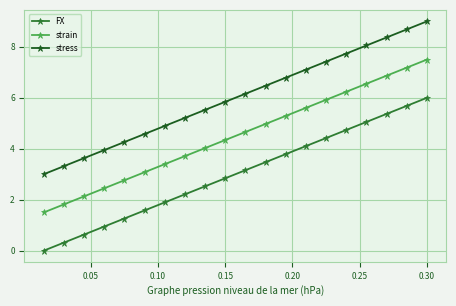

List the series in order of their peak value, lowest first.

FX, strain, stress